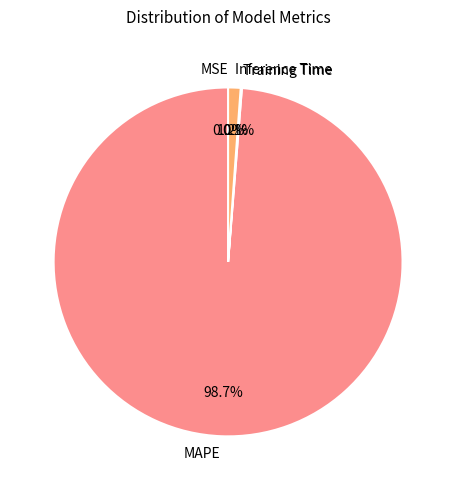

What is the largest slice in the pie chart?

MAPE